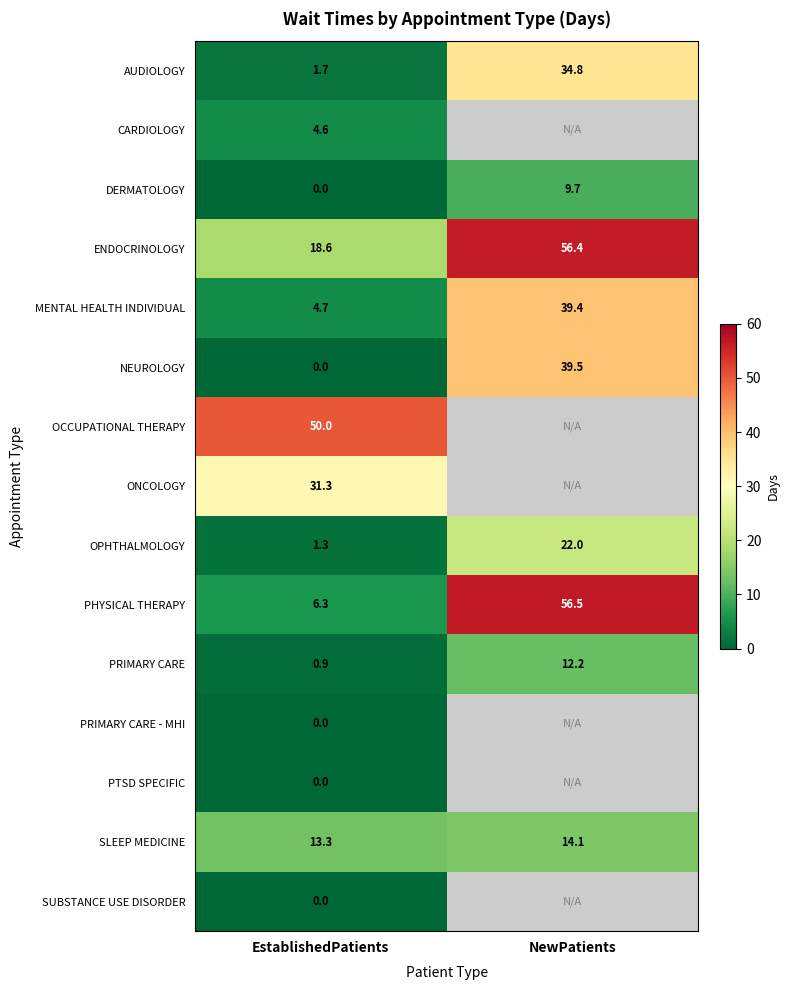

Is the value of PRIMARY CARE at EstablishedPatients greater than the value of NEUROLOGY at NewPatients?

No